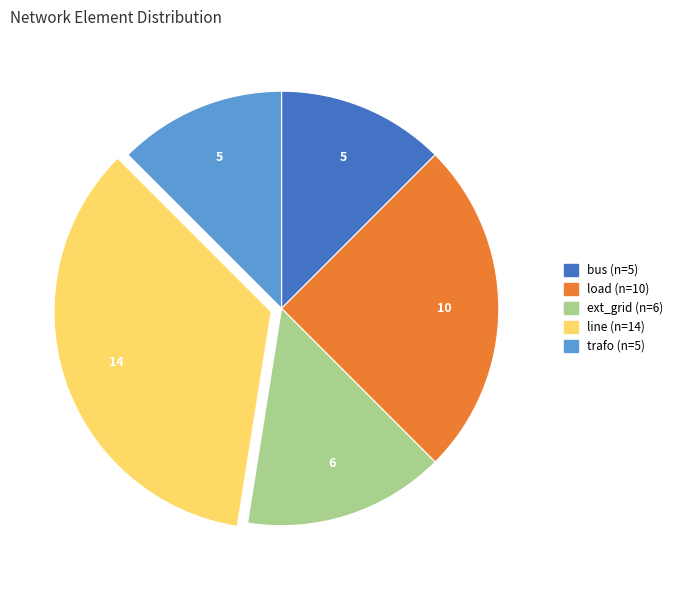

Is it true that trafo is 12% of the pie?

True